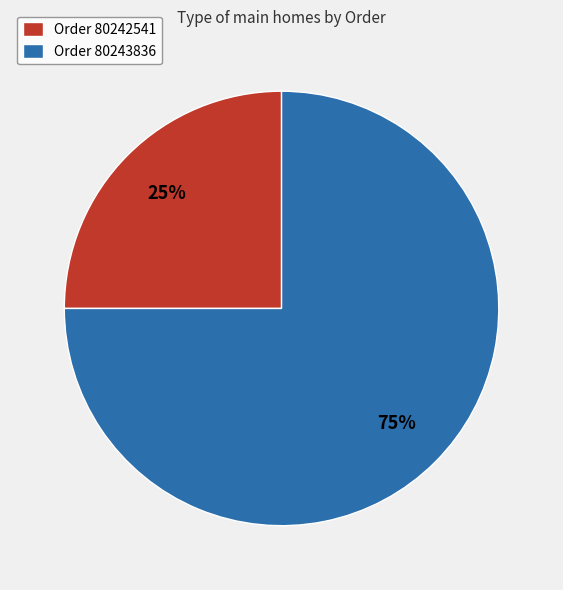

Between Order 80243836 and Order 80242541, which is larger?

Order 80243836